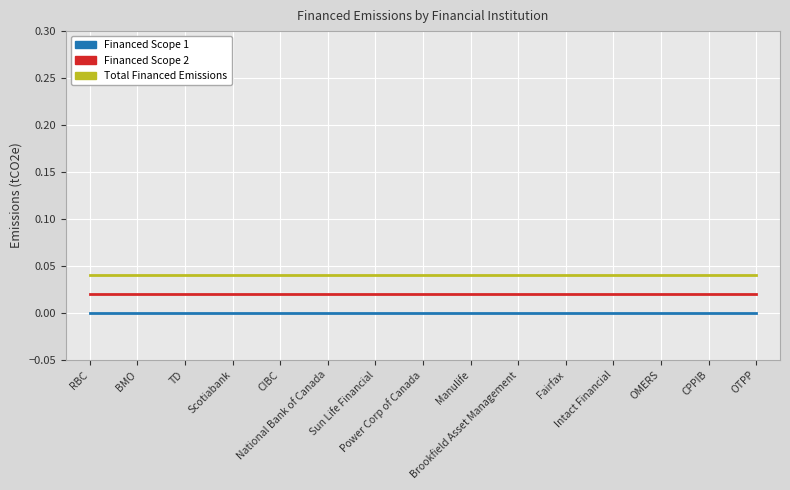

Is it true that Financed Scope 1 equals 0.0 at RBC?

True